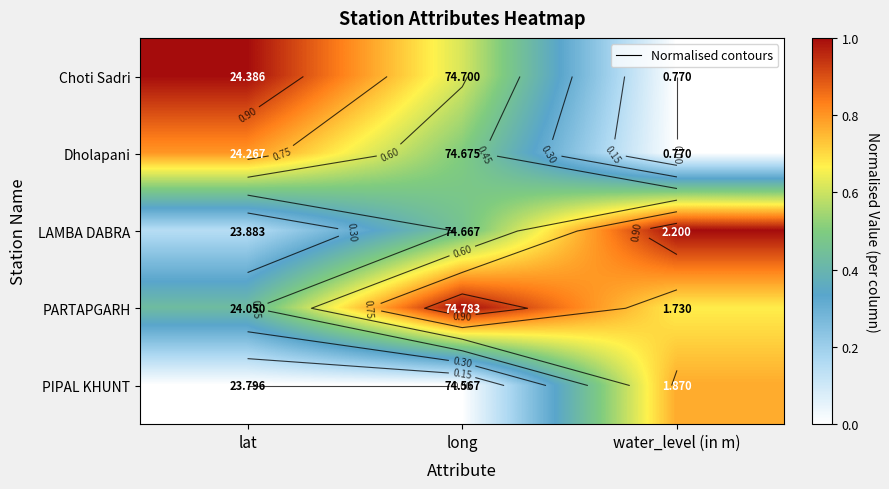

The value of PIPAL KHUNT at long is -0.3. True or false?

False